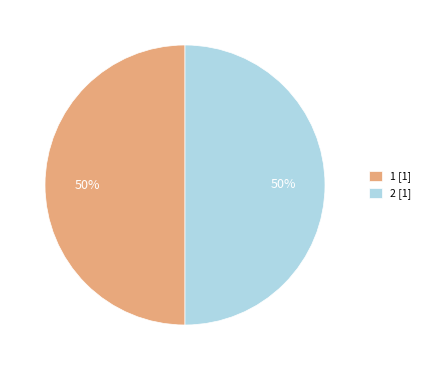

Is it true that 2 [1] is 50% of the pie?

True